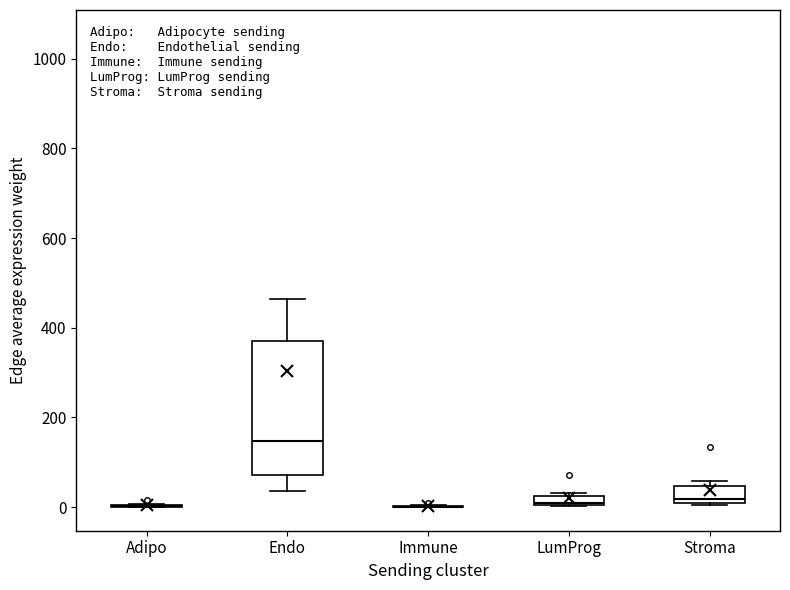

Which box is the tallest, from its lower edge to its upper edge?

Endo